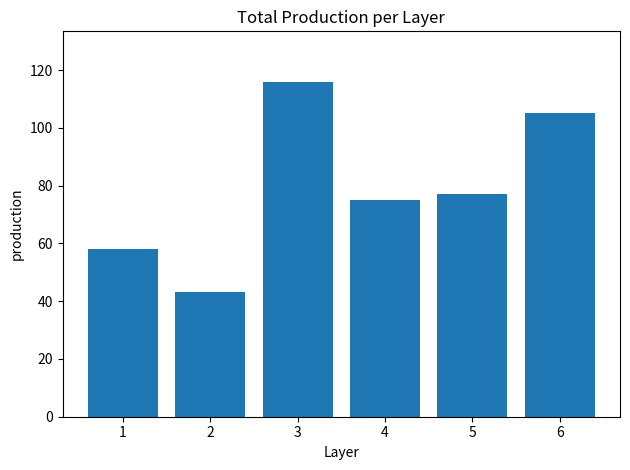

Which has a higher value, 6 or 3?

3